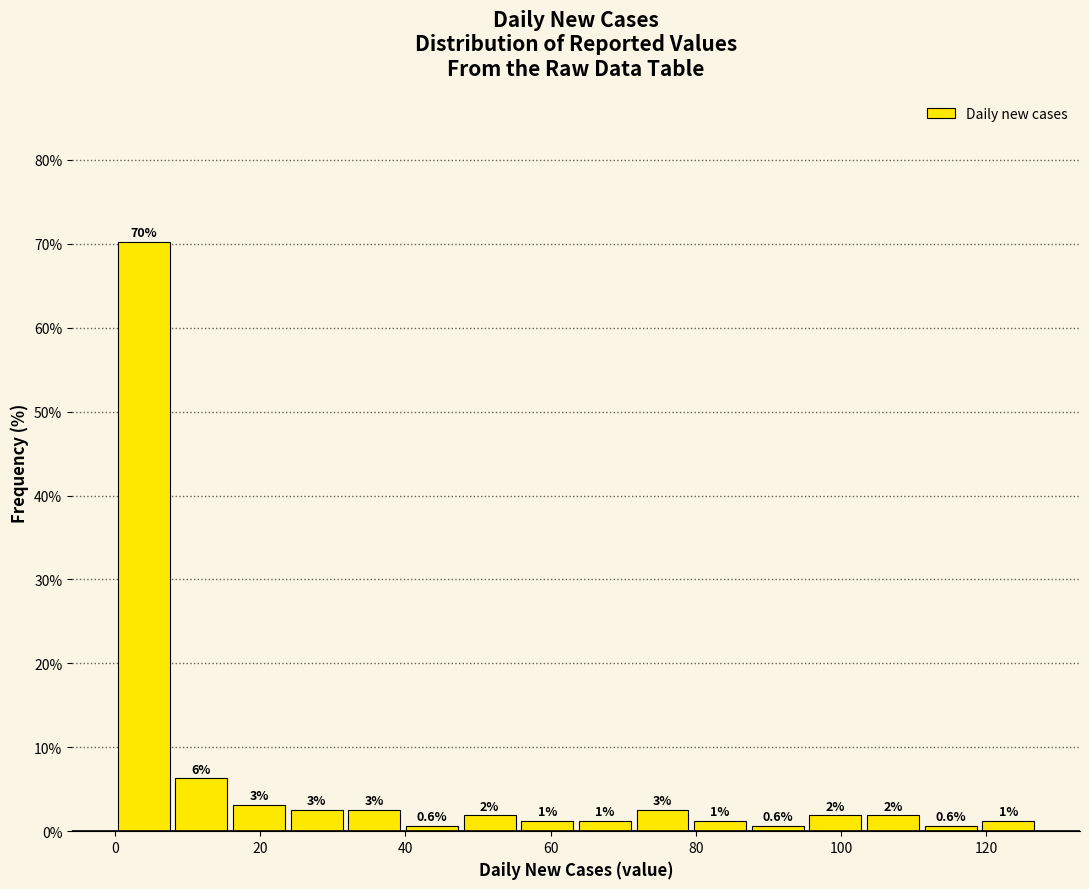

Read against the x-axis, roughly where is the centre of the tallest bar?

4